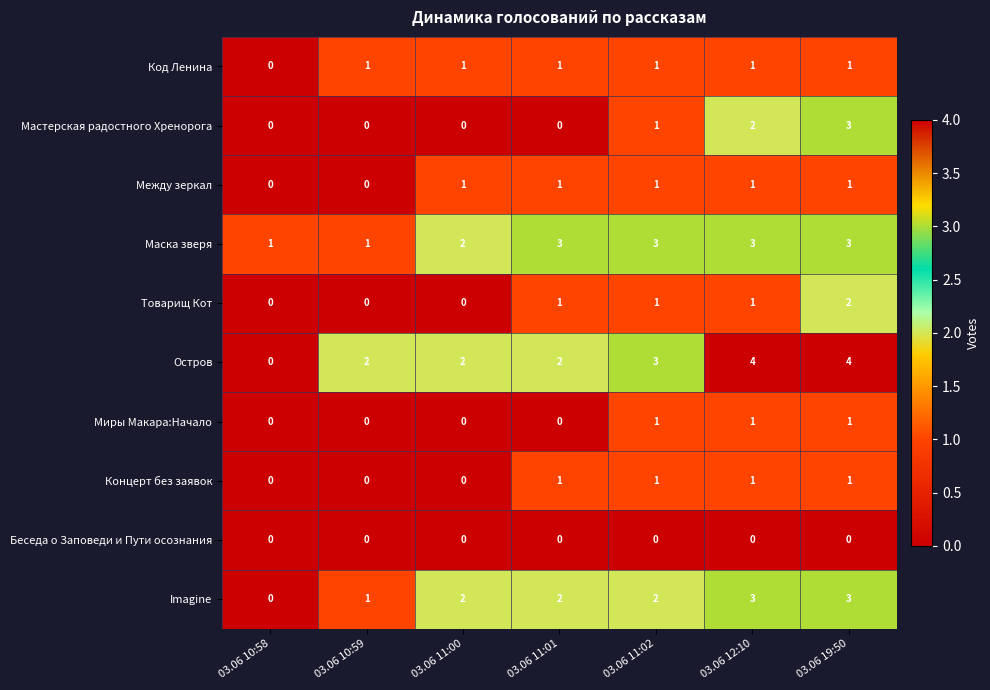

What is the total value across all series at 03.06 10:59?

5